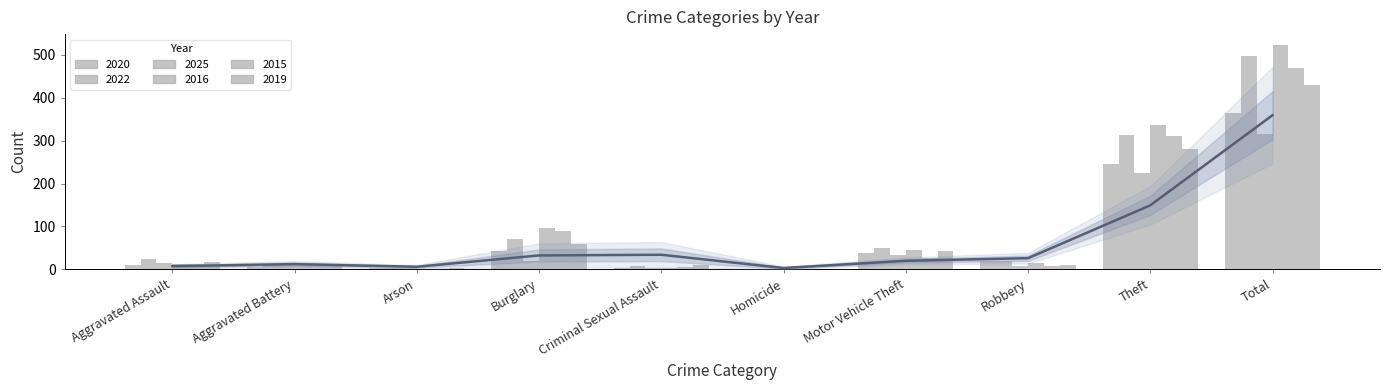

Rank the categories by 2019 value from highest to lowest.

Total, Theft, Burglary, Motor Vehicle Theft, Aggravated Assault, Criminal Sexual Assault, Robbery, Aggravated Battery, Arson, Homicide